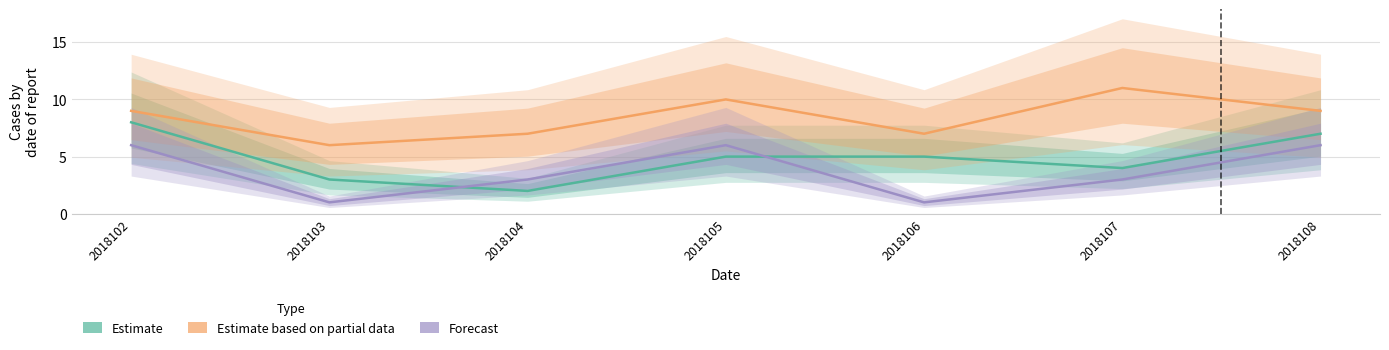

Which has a higher value, 2018102 or 2018106?

2018102